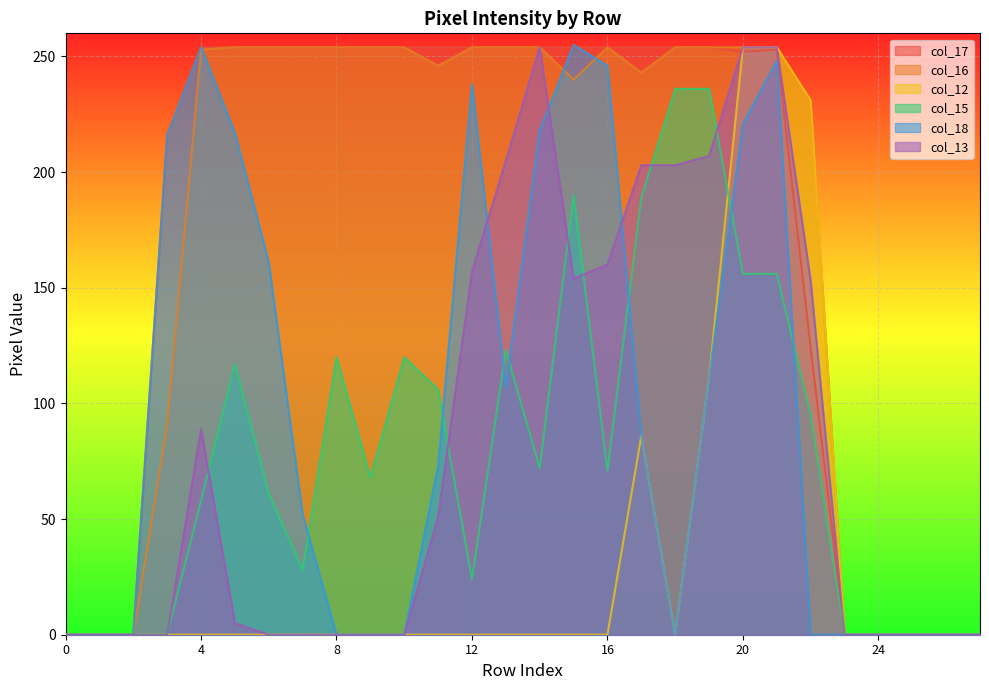

Which has a higher value, 23 or 16?

16